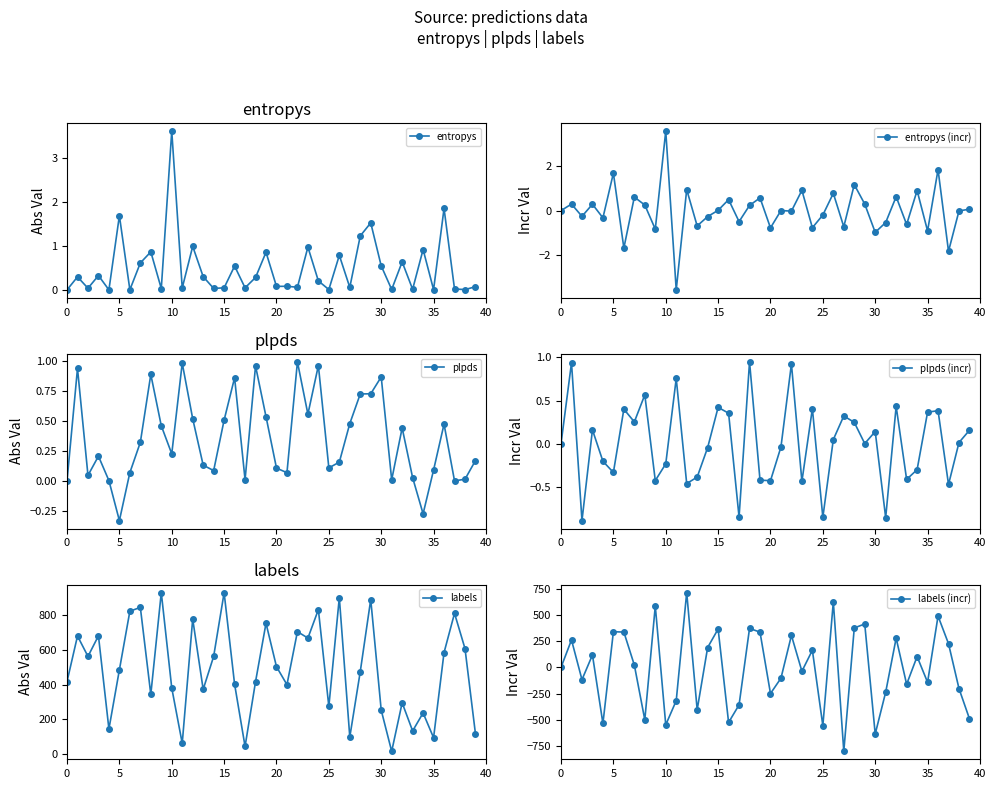

Count the number of data series in this chart.

6